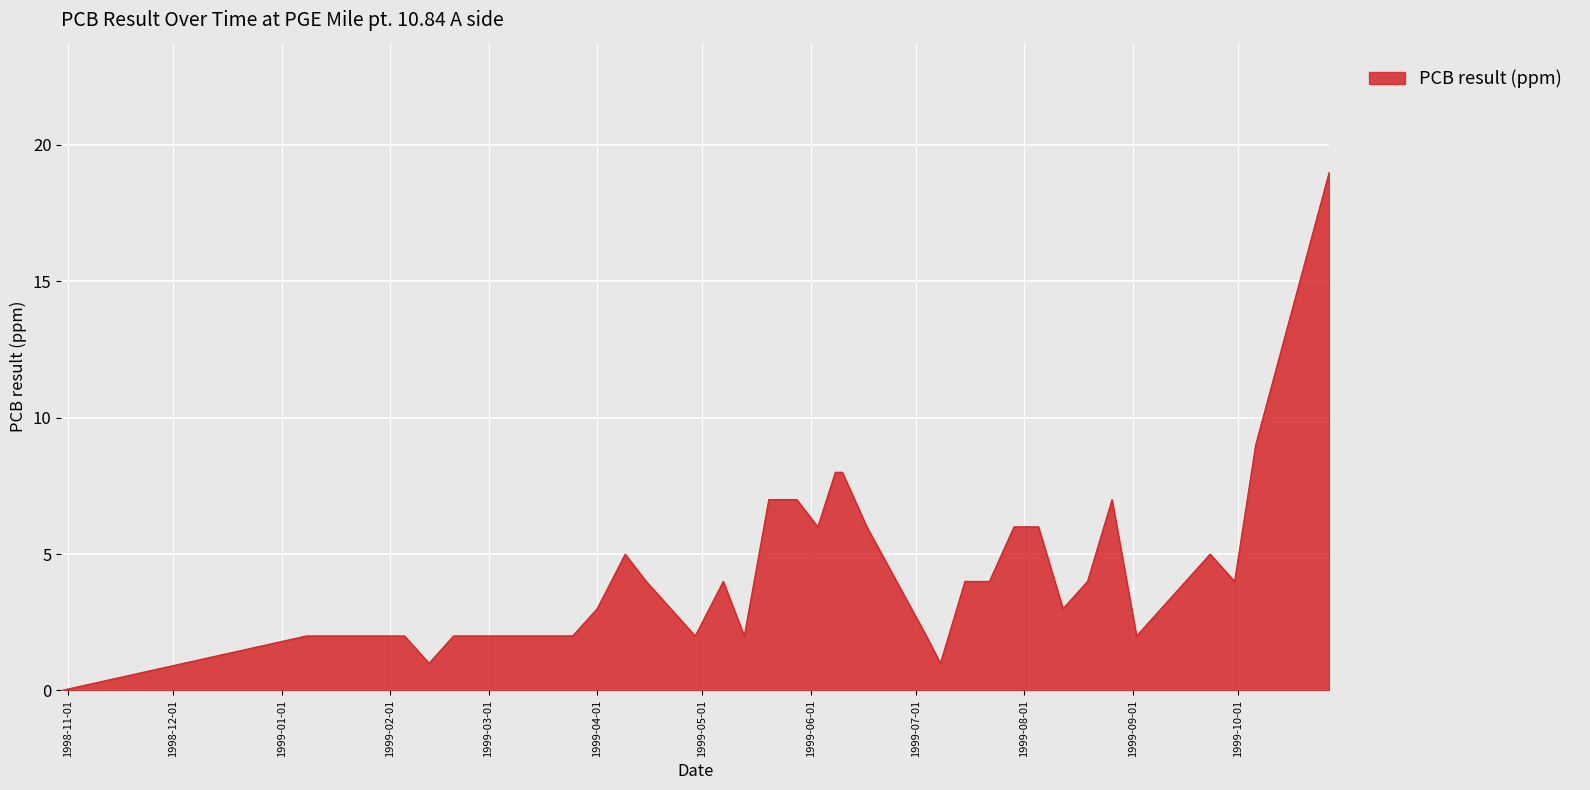

What is the maximum value shown in the chart?

19